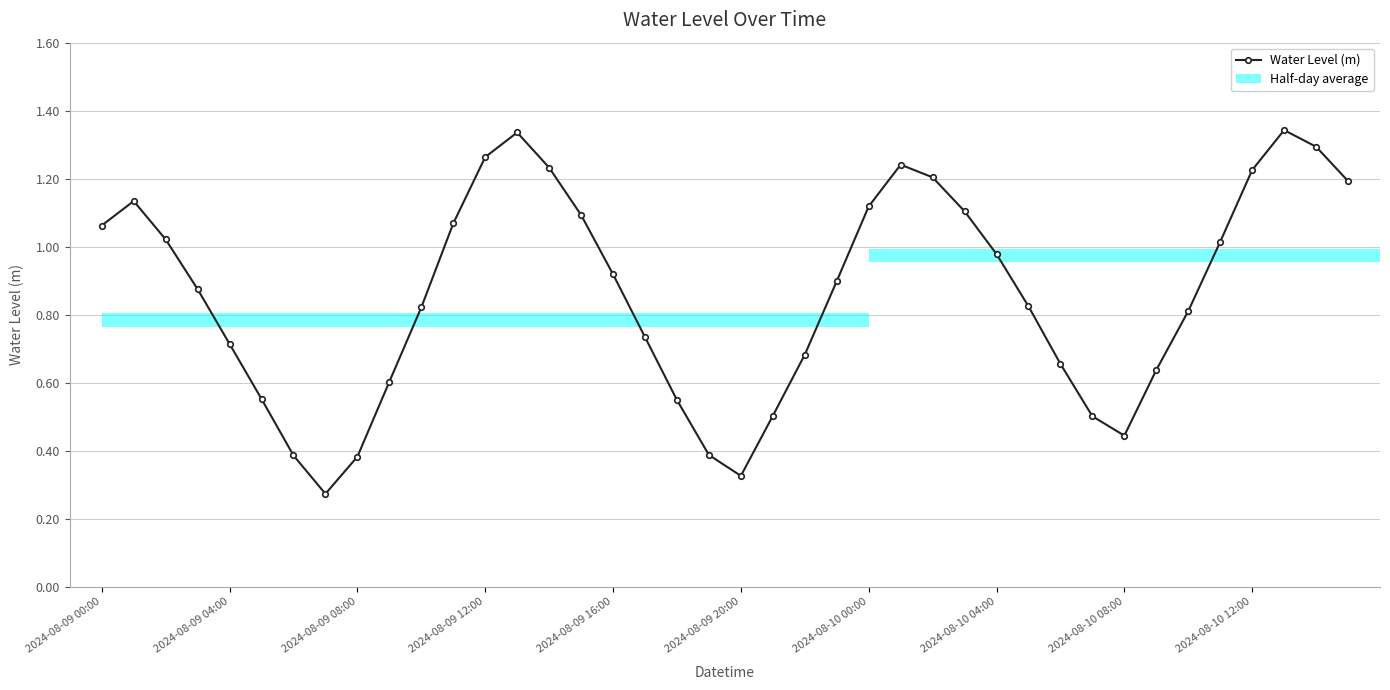

Are the bars grouped side by side (vs. stacked)?

No